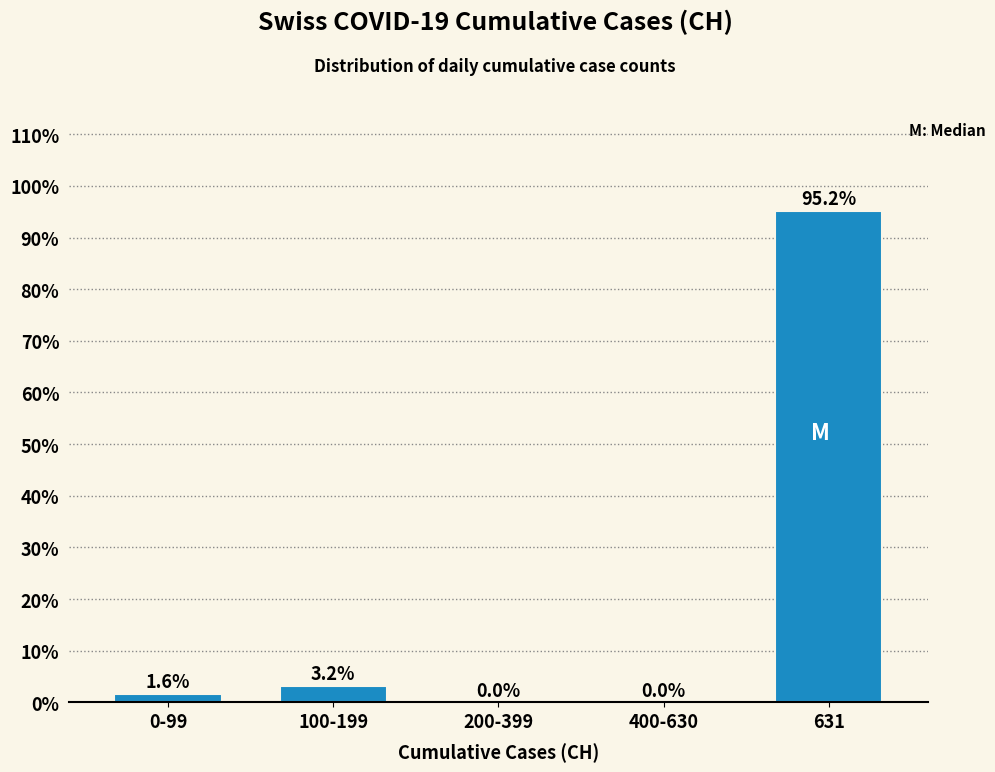

Reading right to left, list all the values displayed in this chart.

631=95.2	400-630=0.0	200-399=0.0	100-199=3.2	0-99=1.6